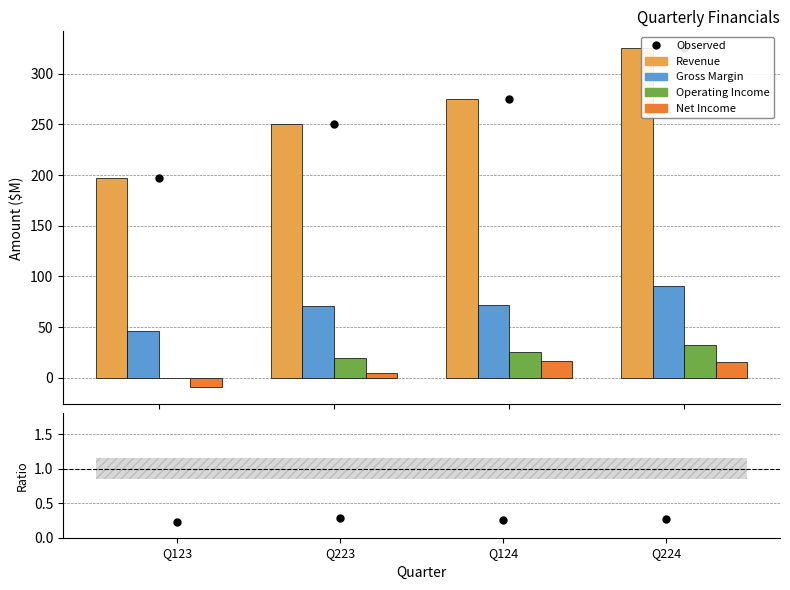

Is the value of Ratio at Q223 greater than the value of Operating Income at Q223?

No